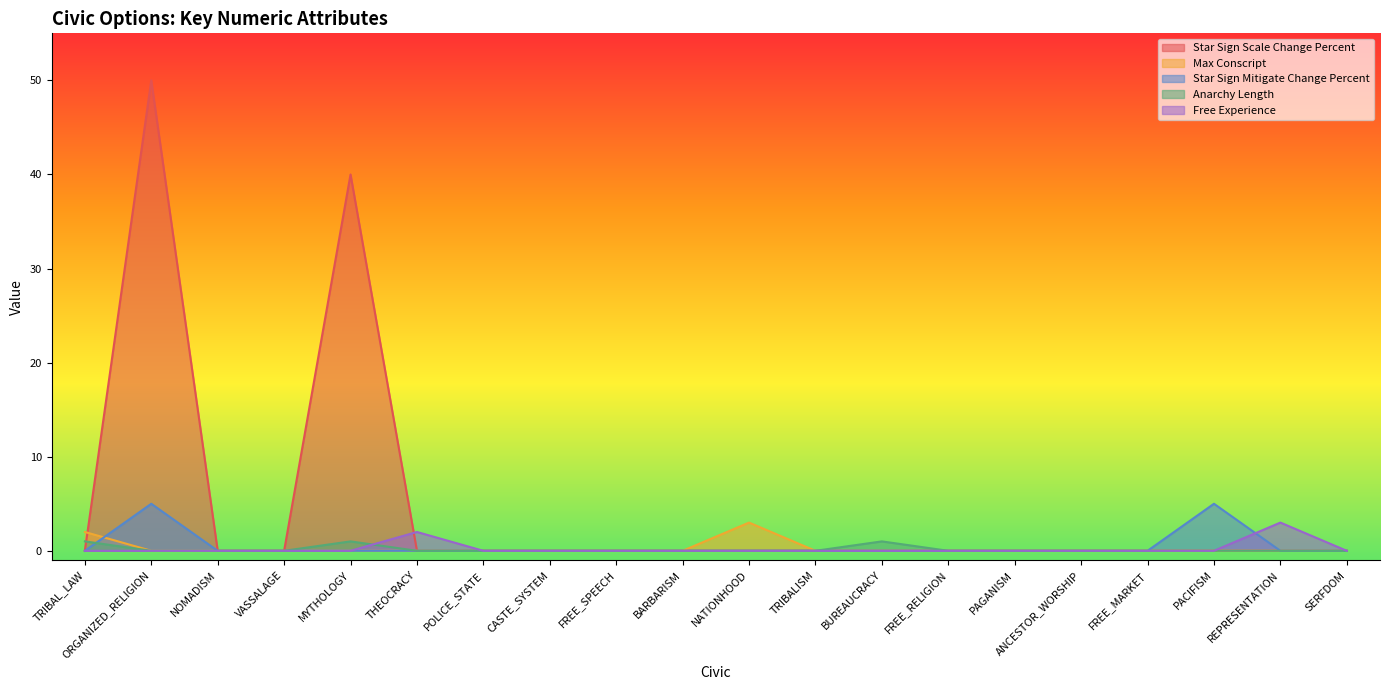

How many positive values does the Max Conscript series have?

2